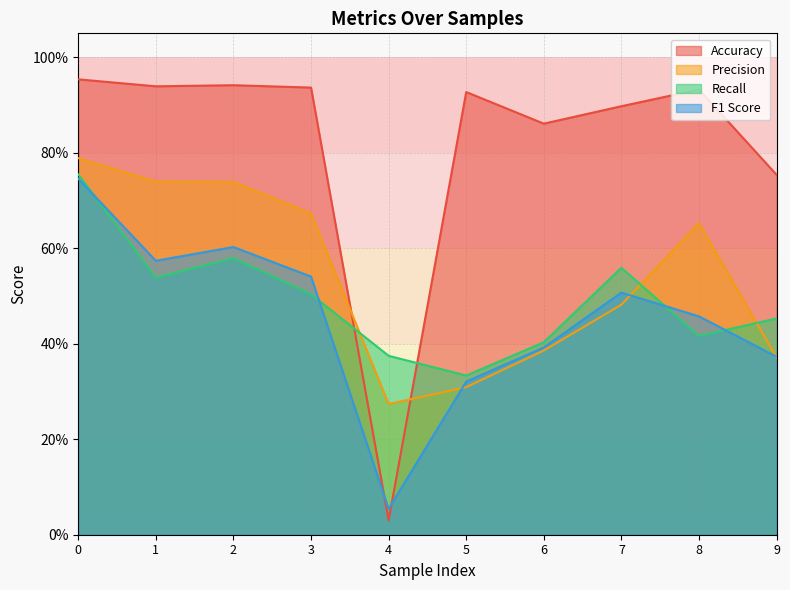

After their last crossing, which series has the higher values: Recall or F1 Score?

Recall